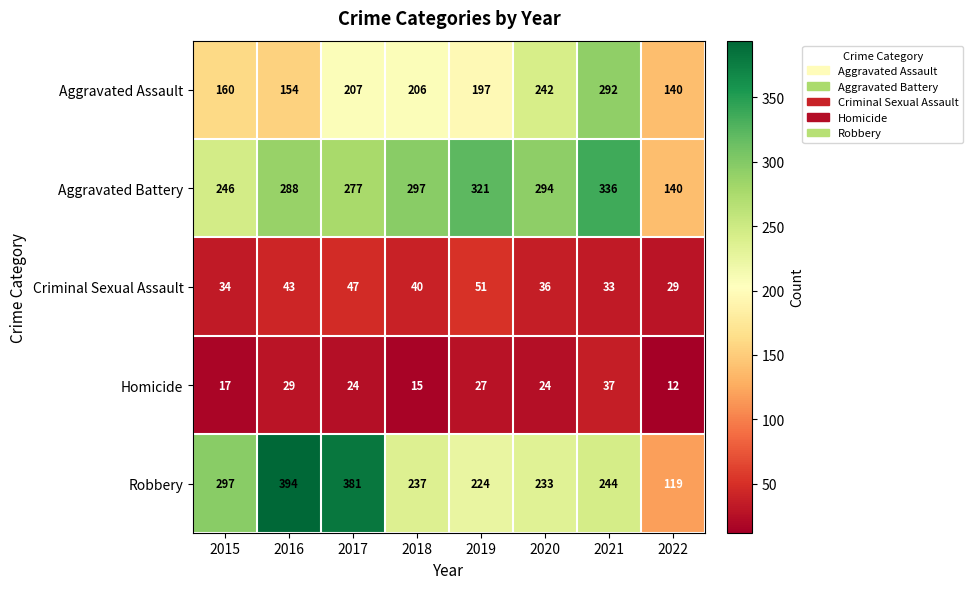

At which label does Aggravated Assault first exceed 206?

2017